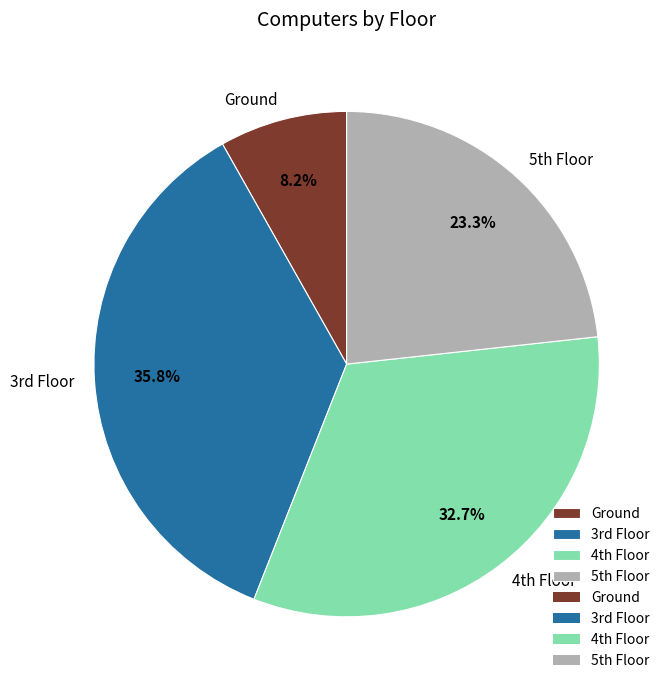

Rank the categories by value from lowest to highest.

Ground, 5th Floor, 4th Floor, 3rd Floor